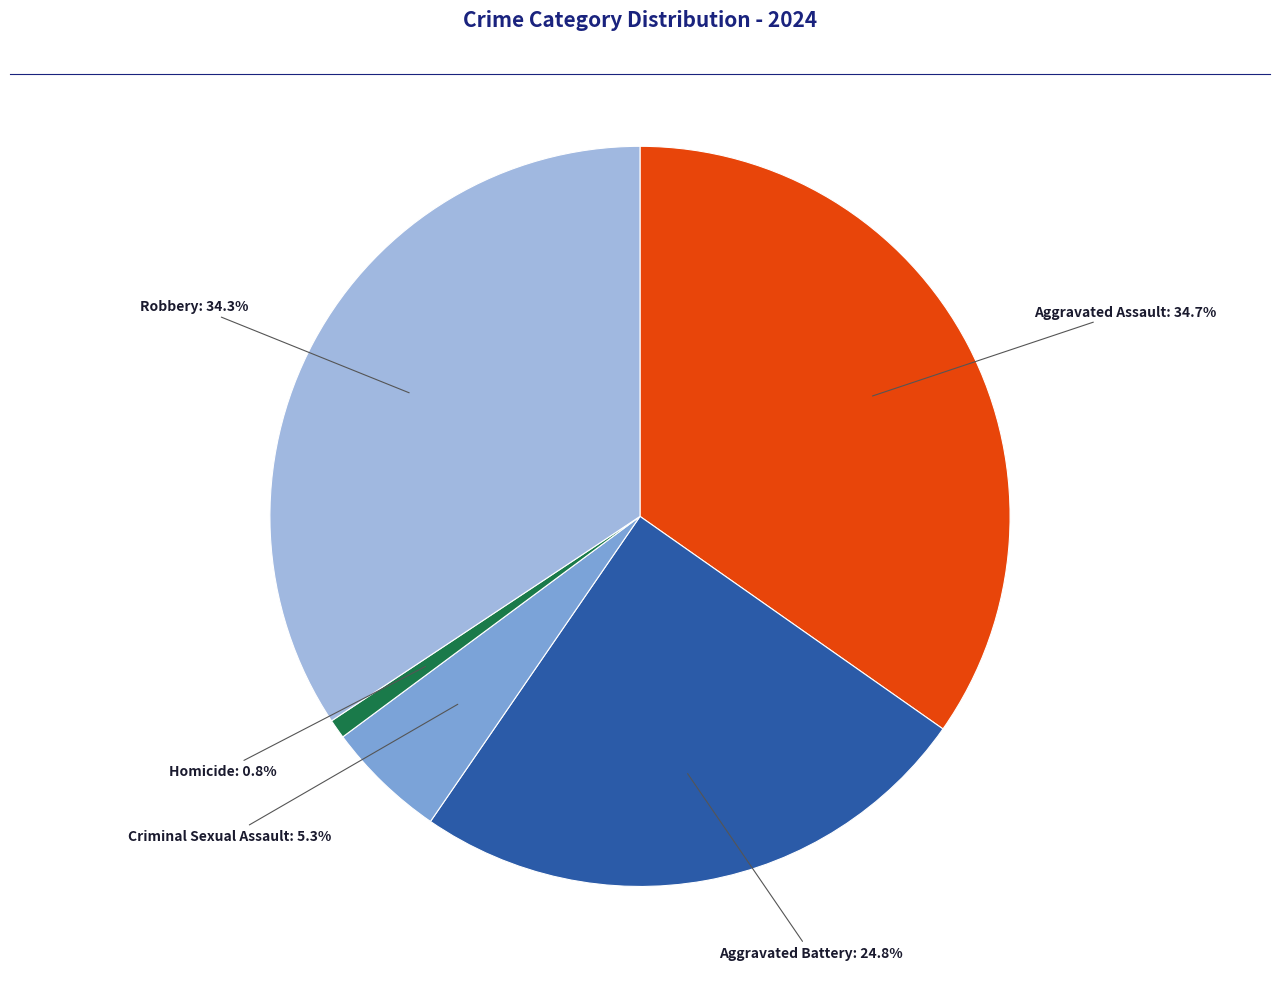

Is Criminal Sexual Assault the majority of the pie?

No